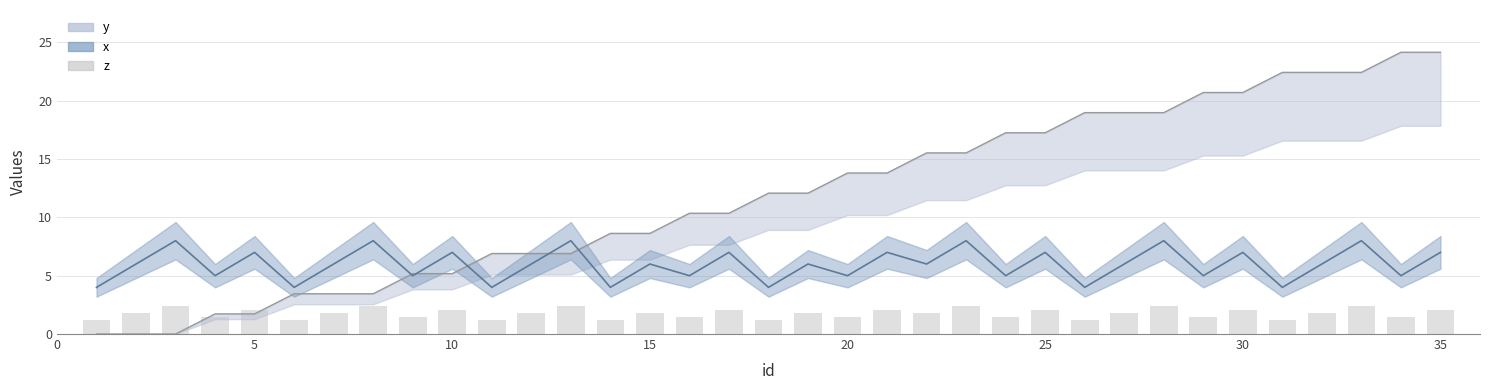

List the series in order of their peak value, lowest first.

z, x, y upper